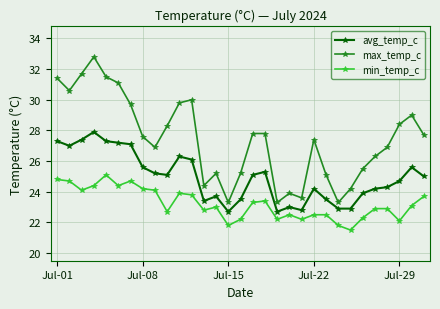

What is the difference between the second highest and second lowest values in the avg_temp_c series?

4.7